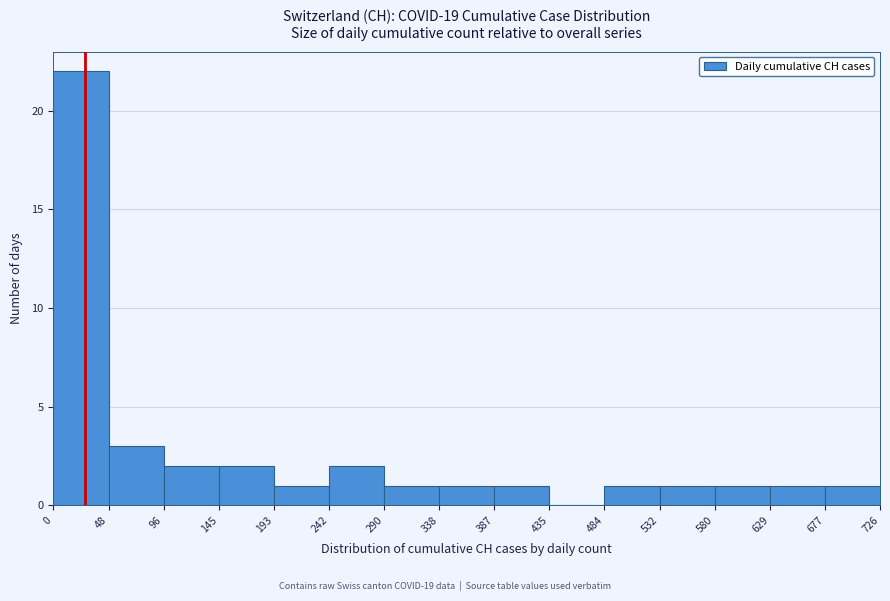

Which range on the x-axis has the tallest bar?

0 to 48